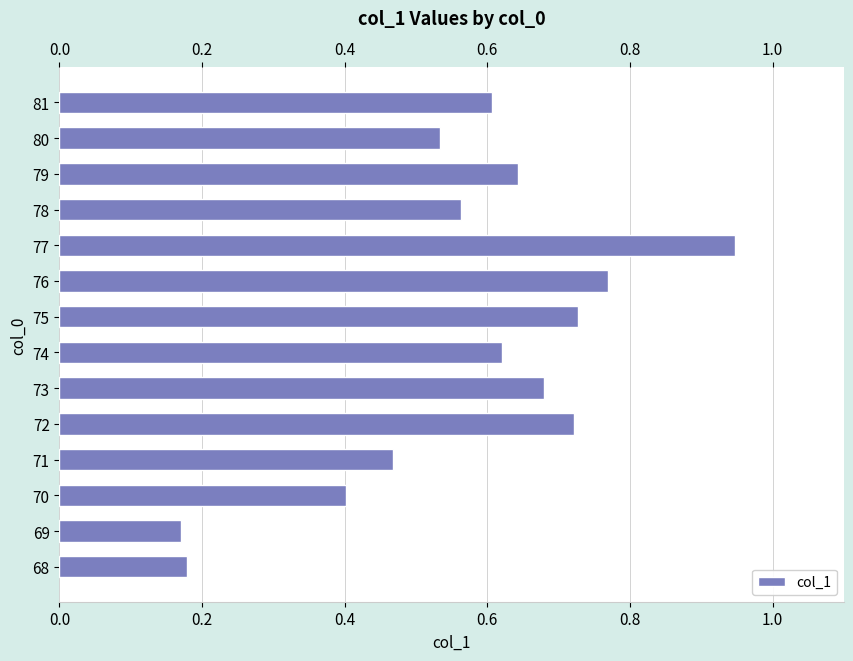

Are the bars grouped side by side (vs. stacked)?

No